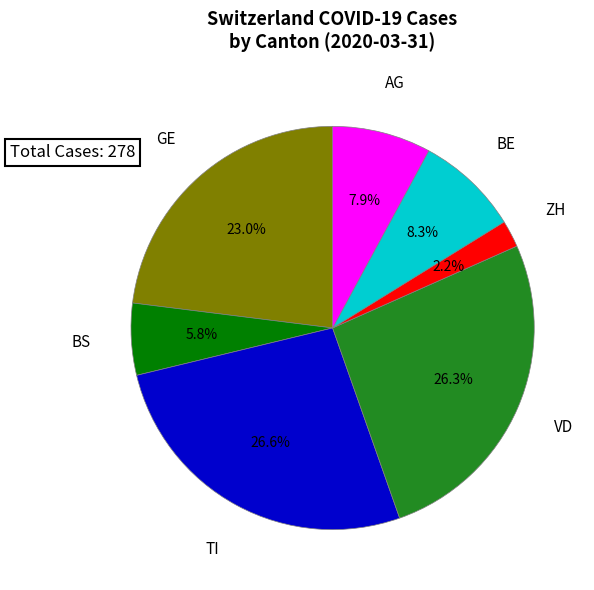

What is the smallest slice in the pie chart?

ZH